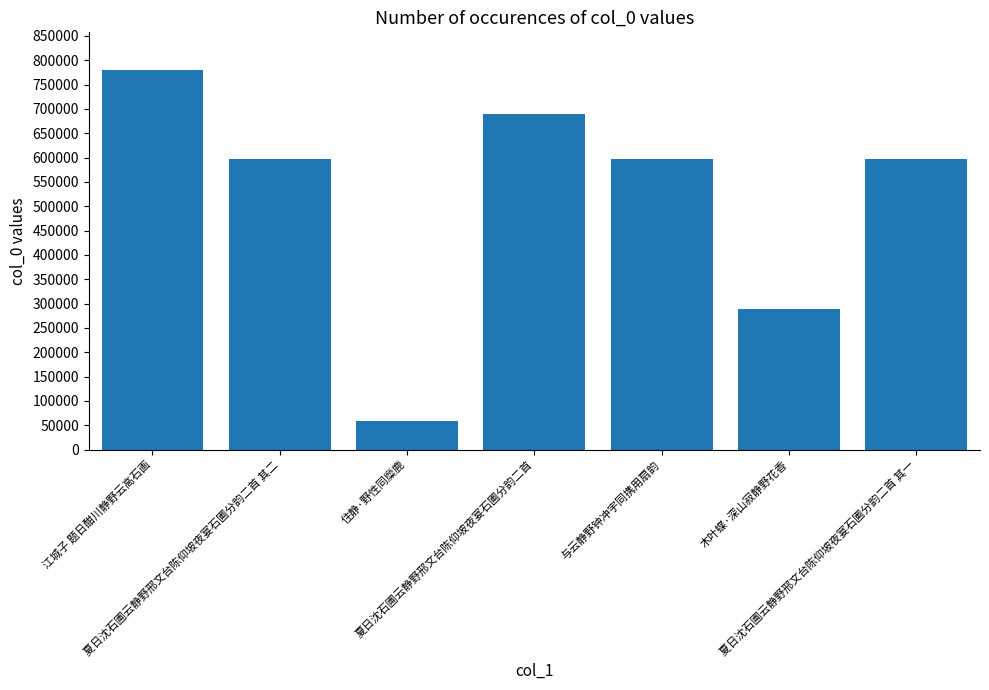

What is the difference between the maximum and minimum values?

721240